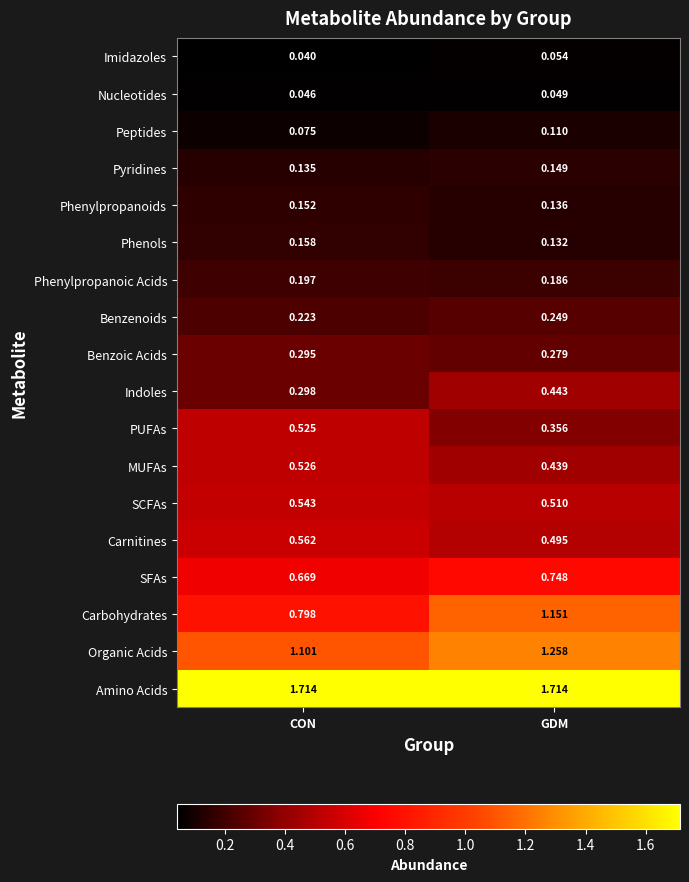

Which series has the largest total across all categories?

Amino Acids